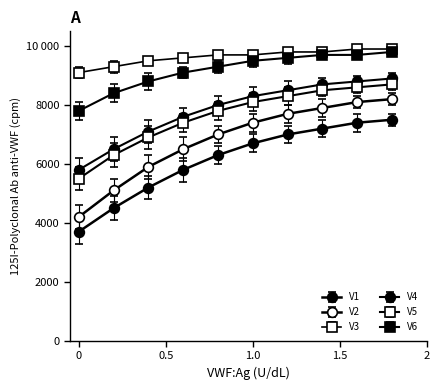

Is this an area chart (filled region under the line)?

No